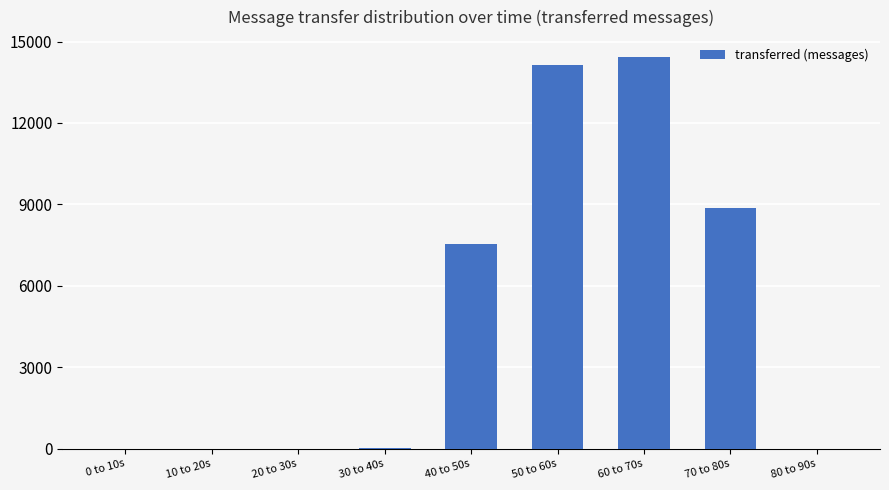

Which has a higher value, 70 to 80s or 80 to 90s?

70 to 80s